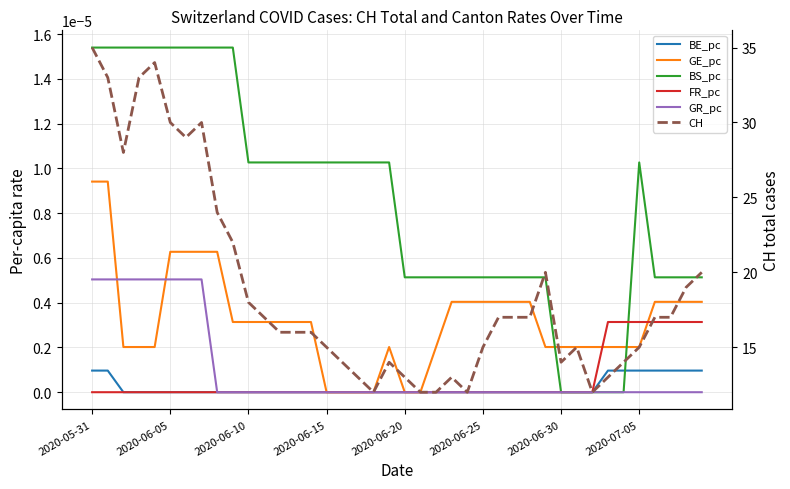

Which category has the highest value in the GR_pc series?

2020-05-31